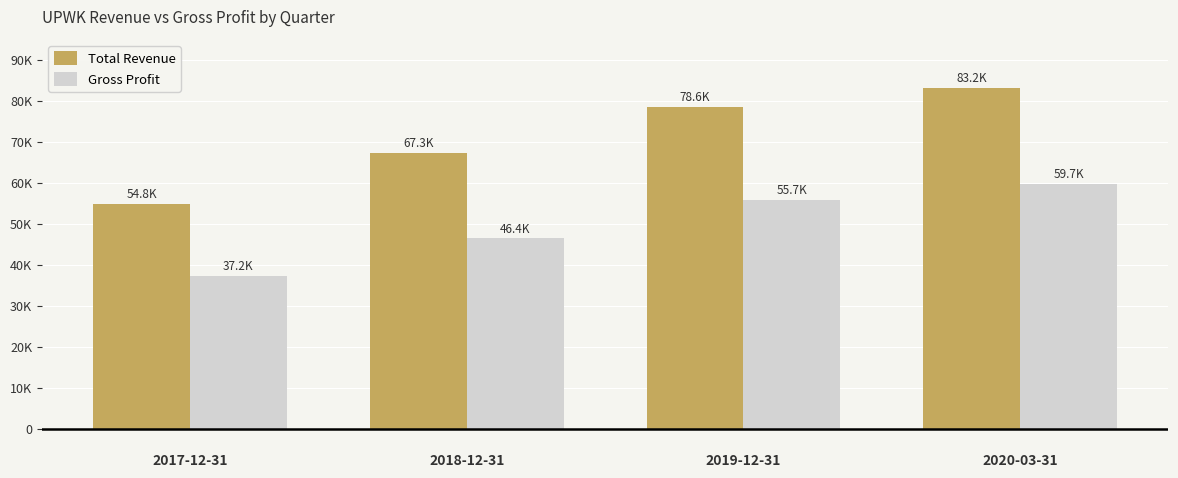

Does the chart contain stacked bars?

No